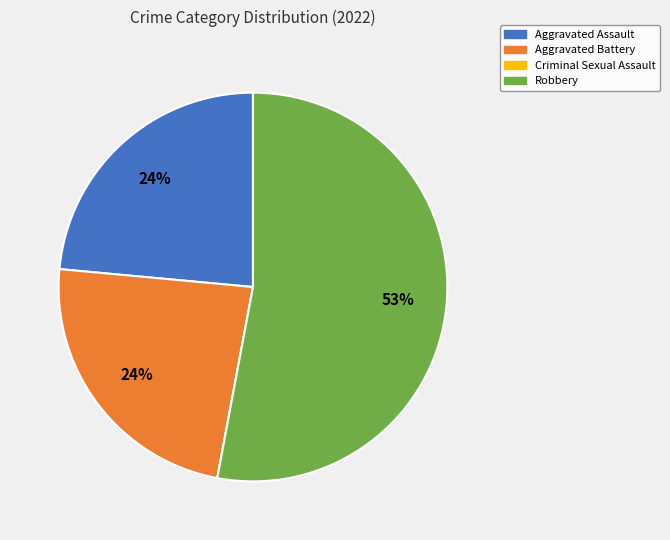

Combined, do Aggravated Assault and Aggravated Battery account for over 50%?

No